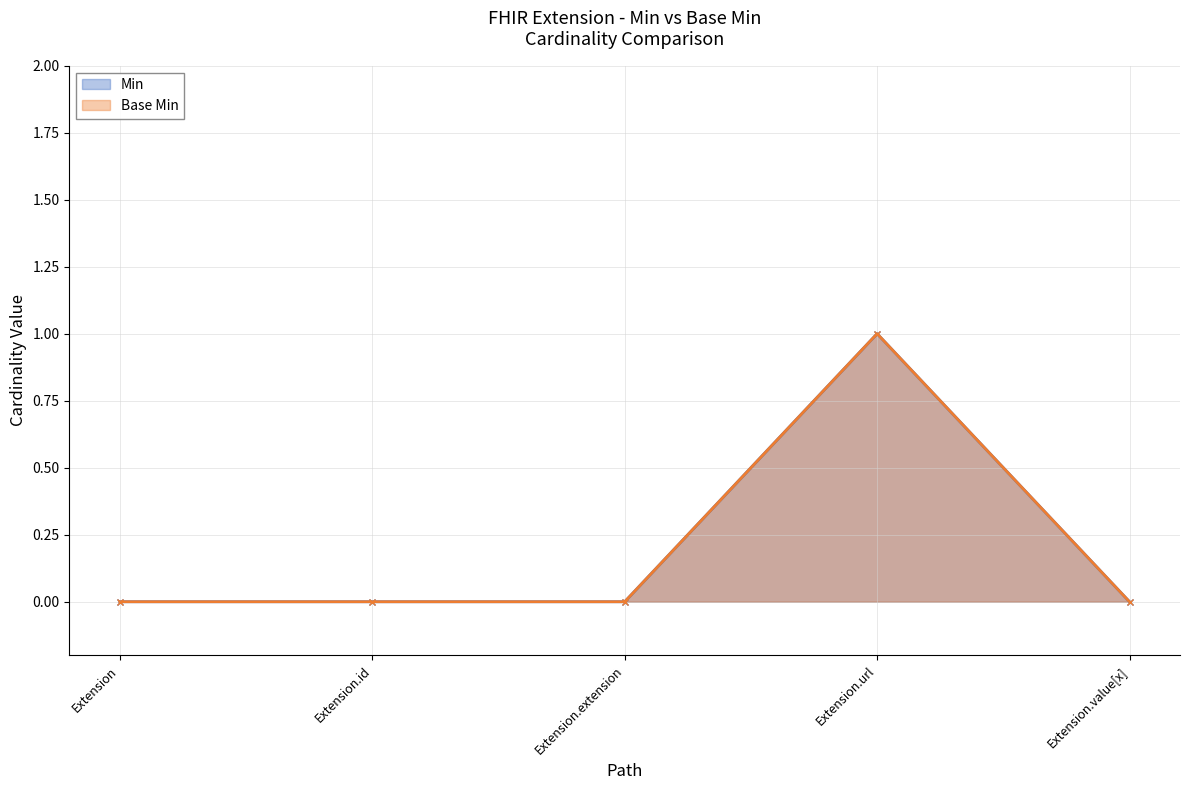

Reading right to left, list all the values displayed in this chart.

Min: Extension.value[x]=0	Extension.url=1	Extension.extension=0	Extension.id=0	Extension=0
Base Min: Extension.value[x]=0	Extension.url=1	Extension.extension=0	Extension.id=0	Extension=0